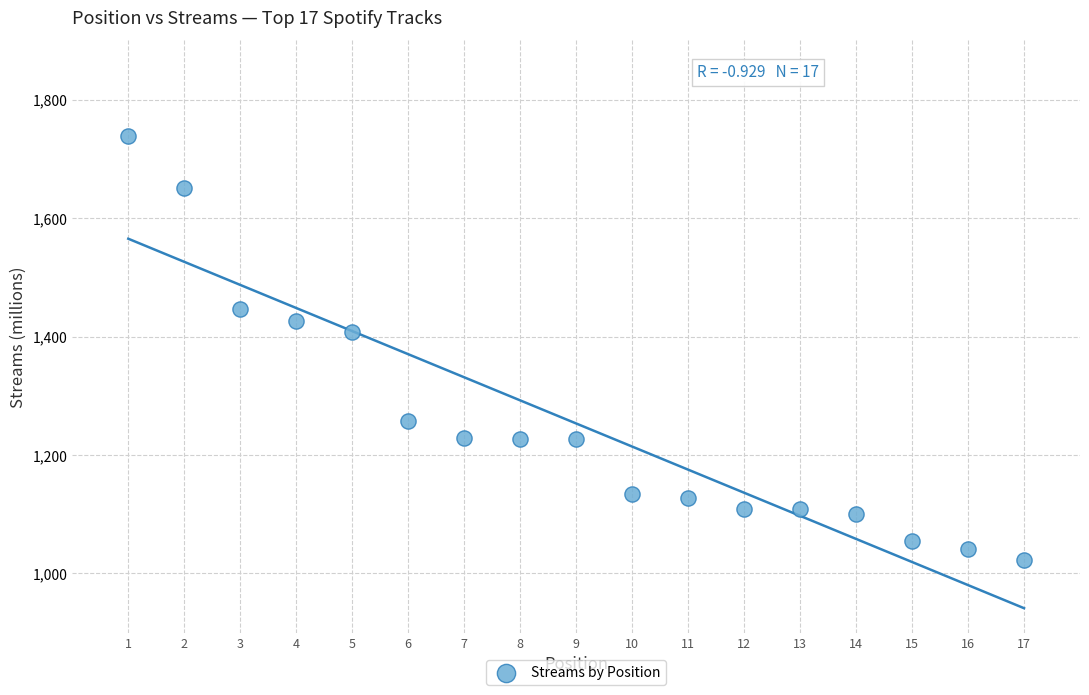

What is the range of Y values (max minus min)?

715